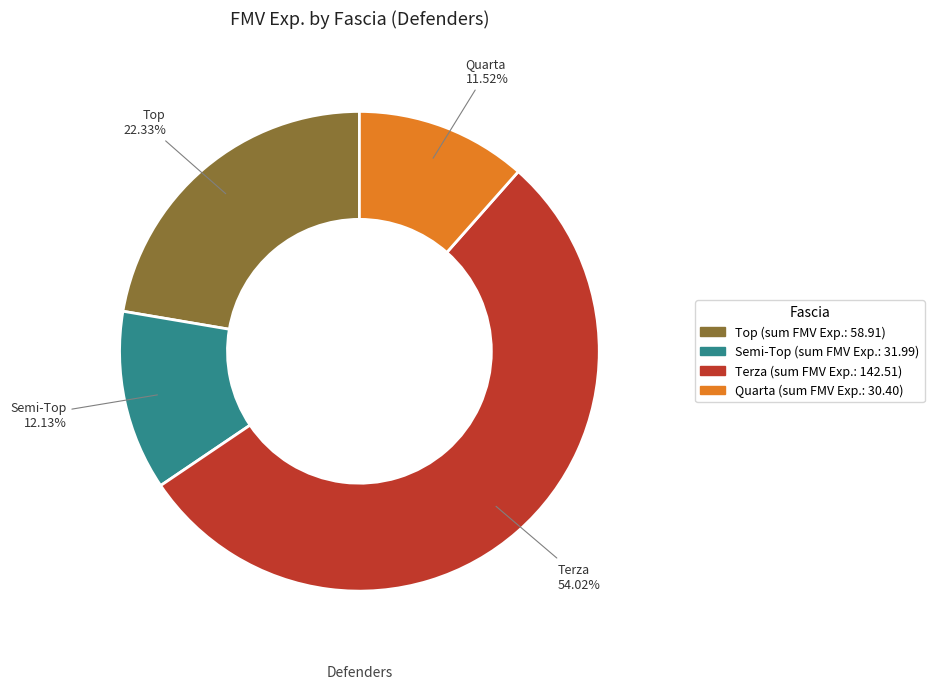

What is the smallest slice in the pie chart?

Quarta